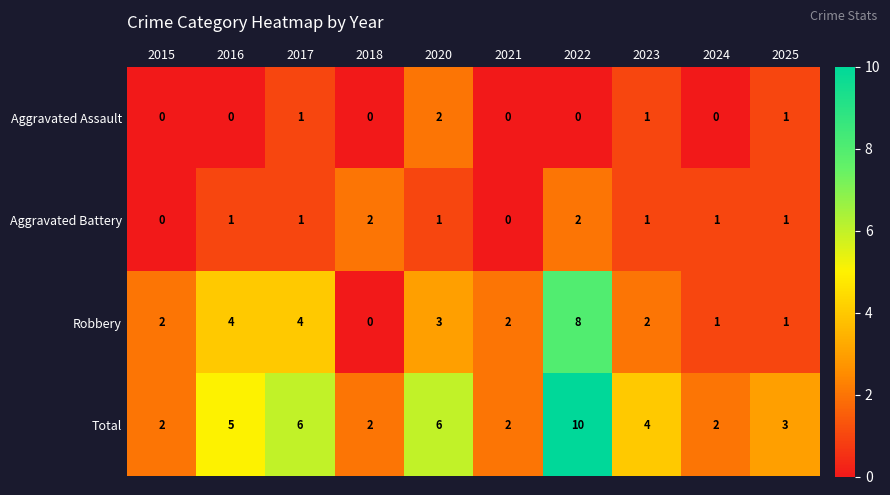

Is it true that Aggravated Battery equals 3 at 2022?

False